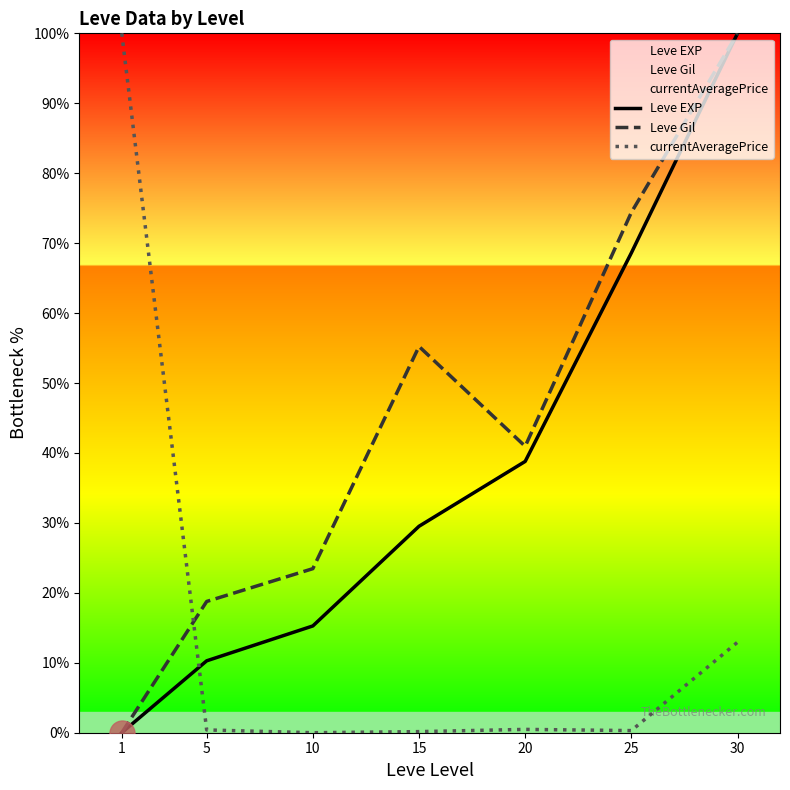

True or false: Leve Gil and Leve EXP intersect in this chart.

False